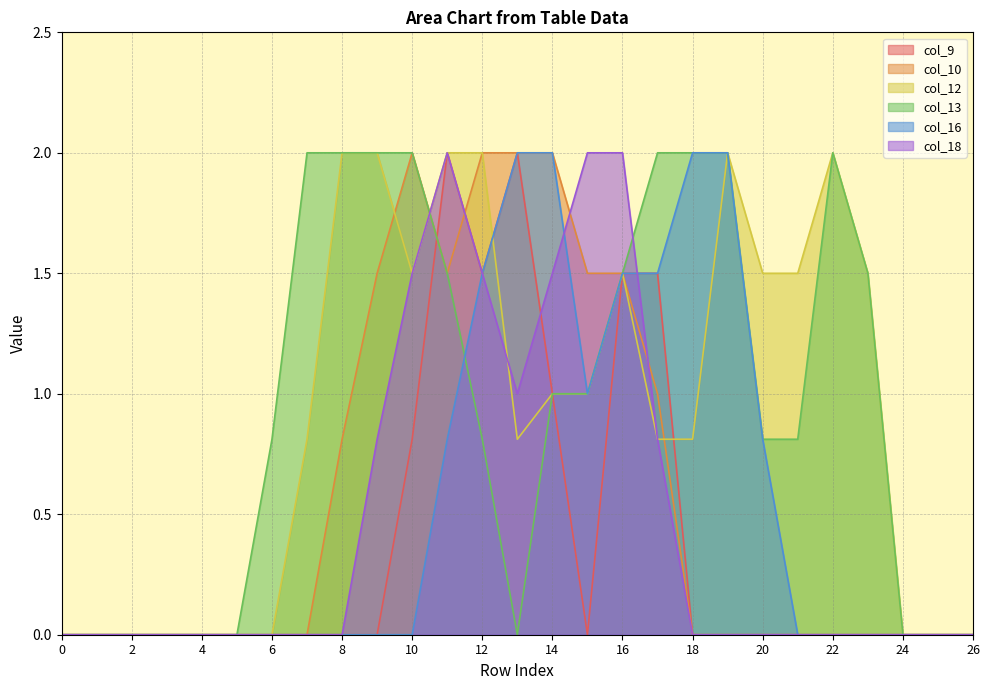

List the series in order of their peak value, highest first.

col_9, col_10, col_12, col_13, col_16, col_18